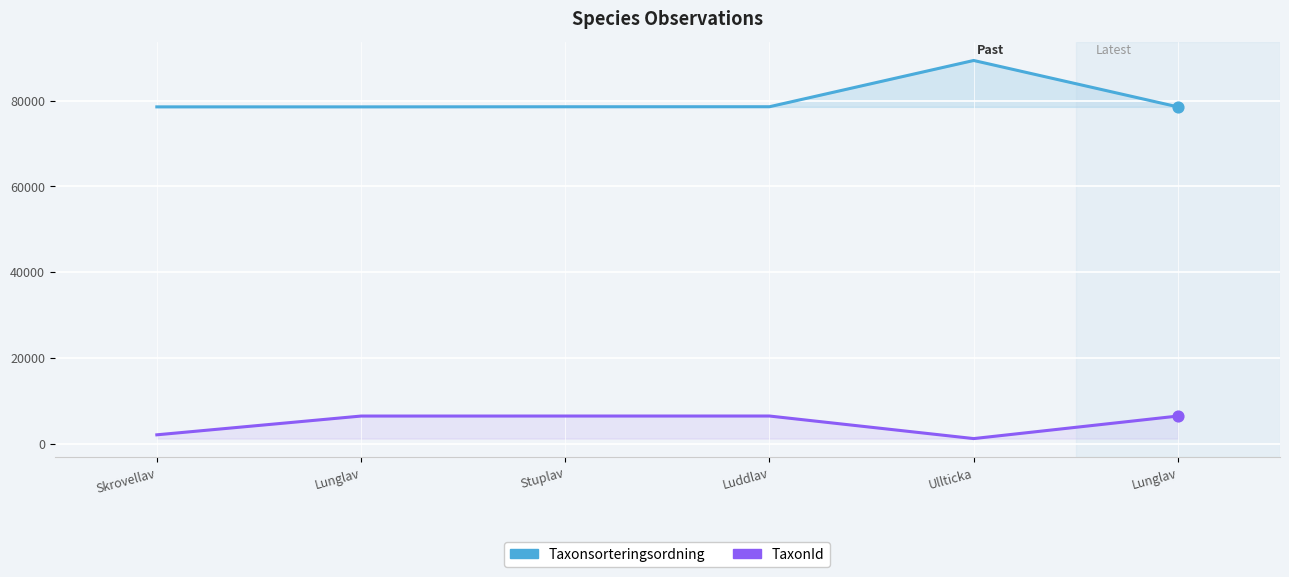

Is the value of TaxonId at Stuplav greater than the value of Taxonsorteringsordning at Lunglav?

No